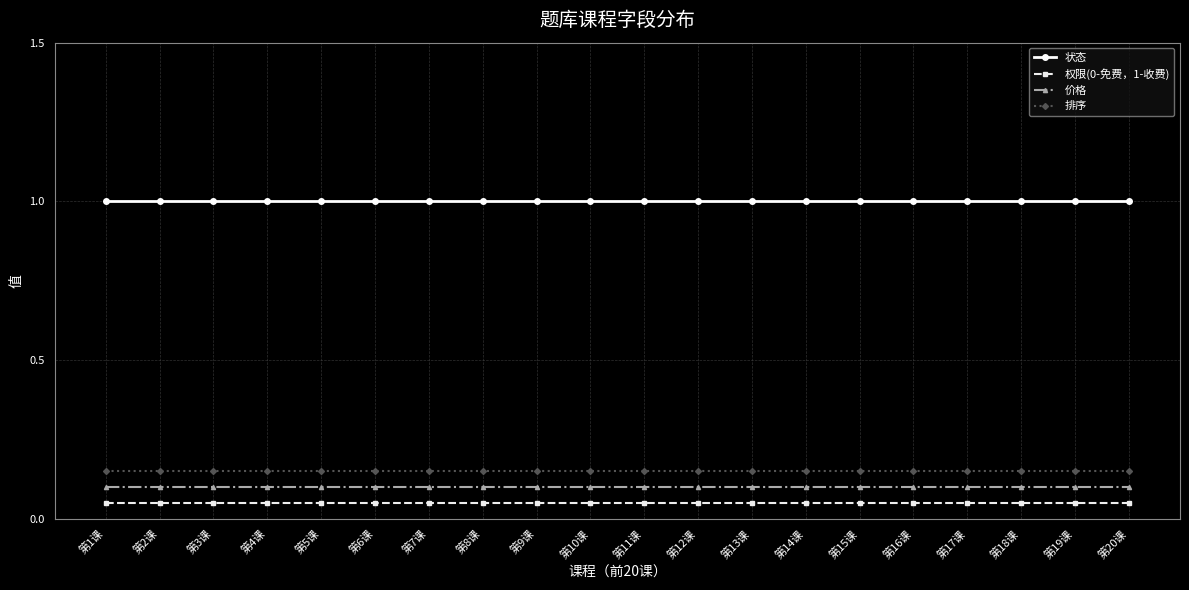

Does the chart display data point markers on the line(s)?

Yes